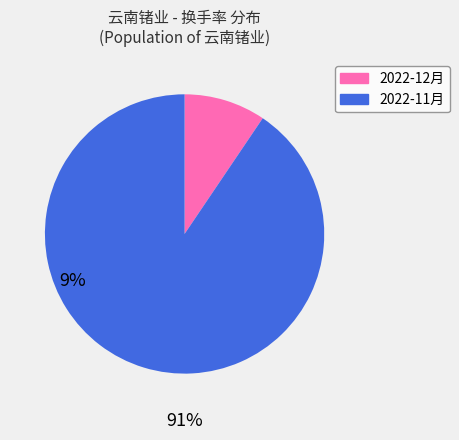

Is there any slice that represents more than half of the pie?

Yes